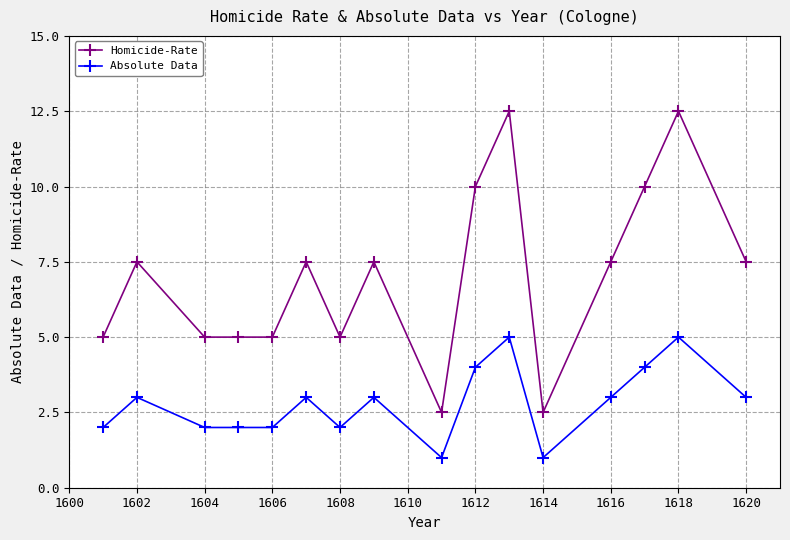

What is the difference between the maximum and minimum values in the Absolute Data series?

4.0